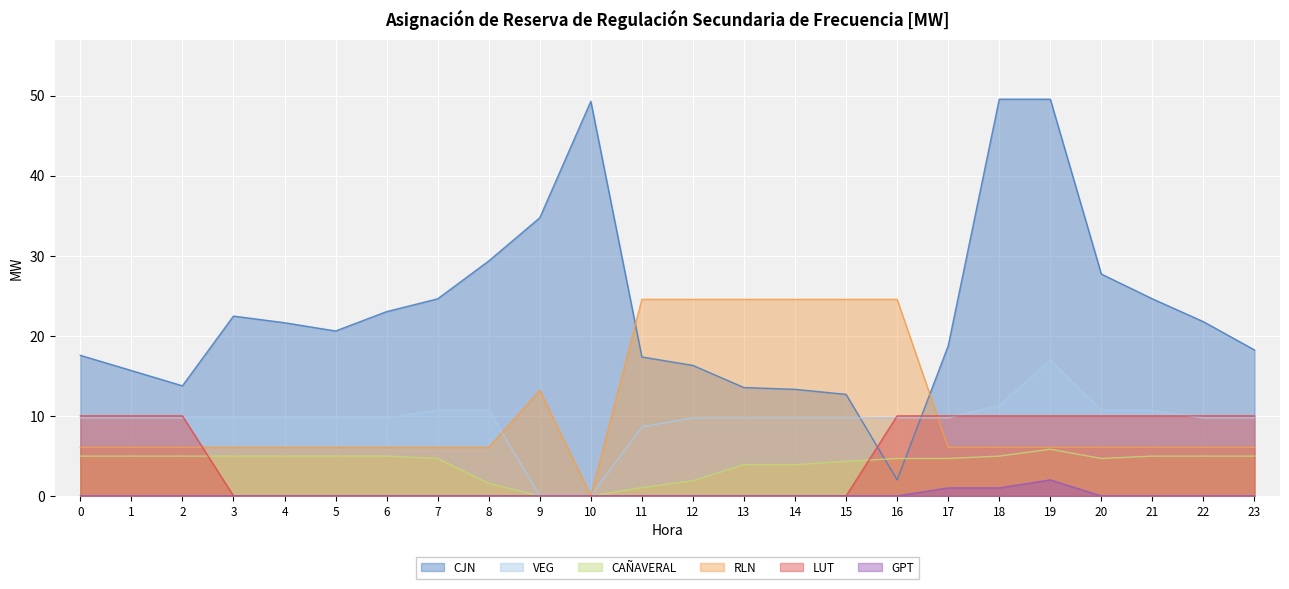

What is the total value across all series at 1?

46.4